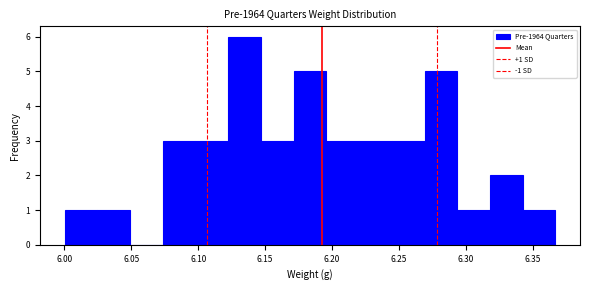

Over which range of the x-axis is the bar tallest?

6.120 to 6.145